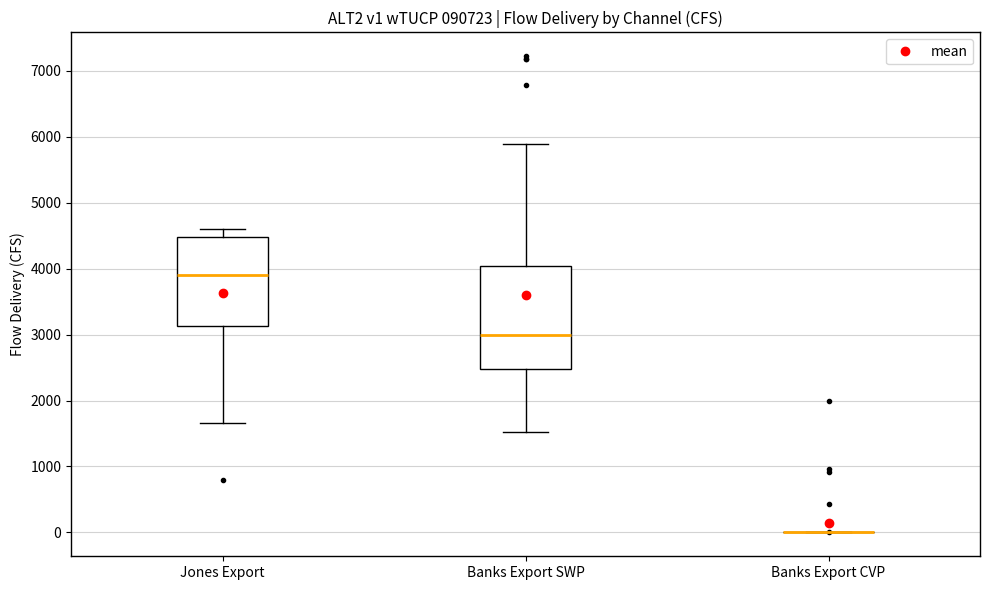

Reading left to right, transcribe this box plot: for each box, give where its median line is, the range the box spans, and where its two whiskers end, as read against the y-axis. The values are not printed on the chart, so give them approximately, as read against the axis.

Jones Export: median 3900, box 3100 to 4500, whiskers 1700 to 4600
Banks Export SWP: median 3000, box 2500 to 4000, whiskers 1500 to 5900
Banks Export CVP: box collapsed to a line at 0, whiskers 0 to 0